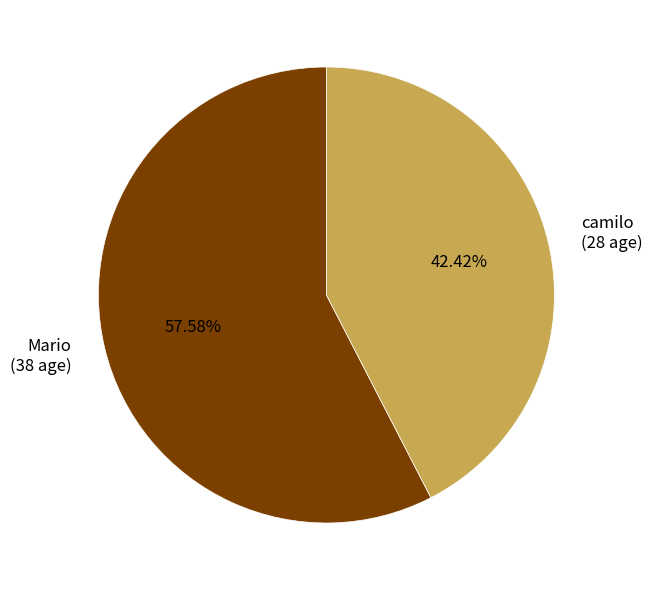

How much of the chart is everything except Mario?

42.4%